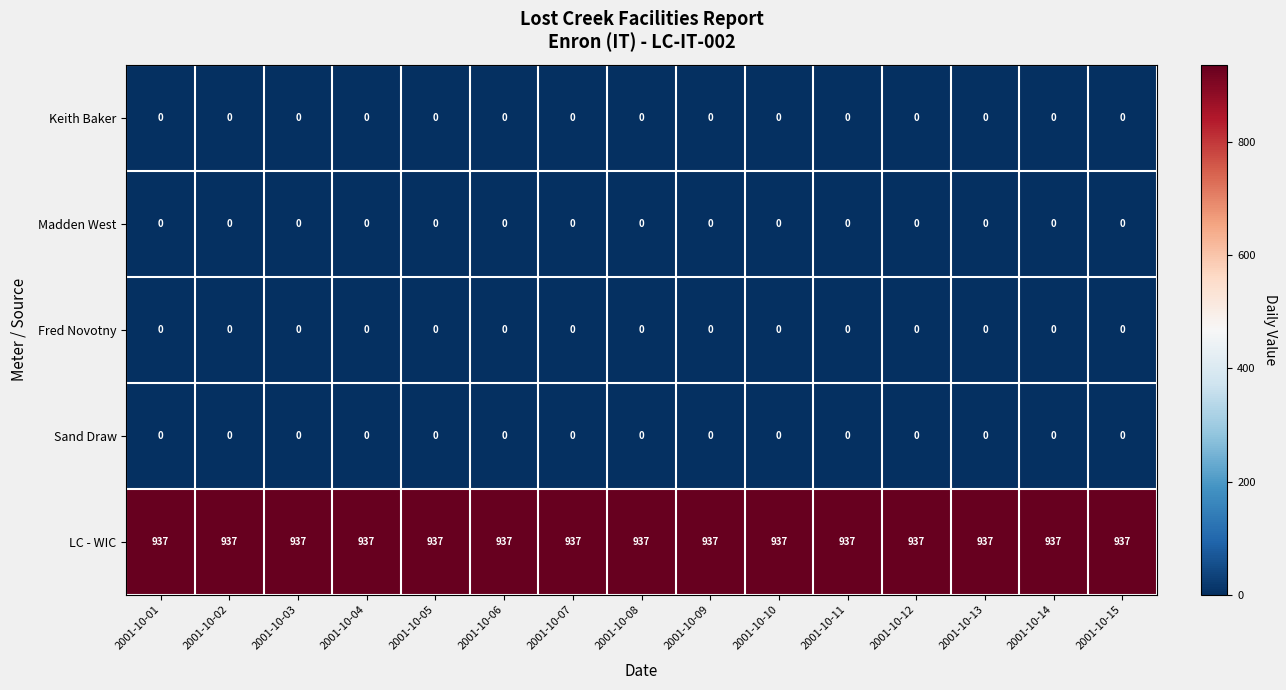

The value of Keith Baker at 2001-10-05 is 0. True or false?

True